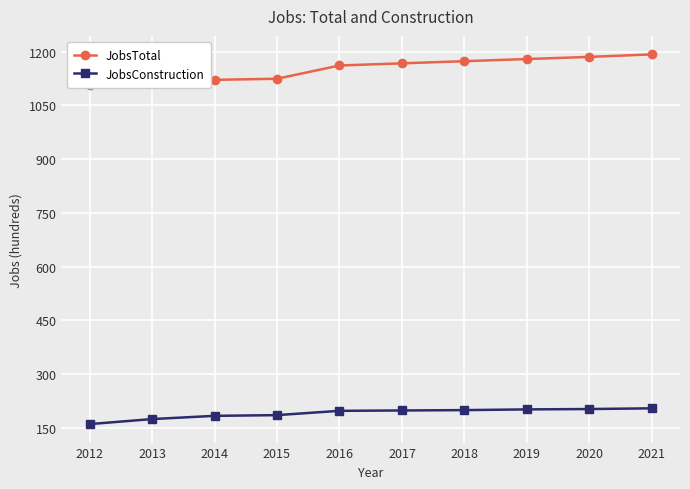

How many categories are shown in the chart?

10